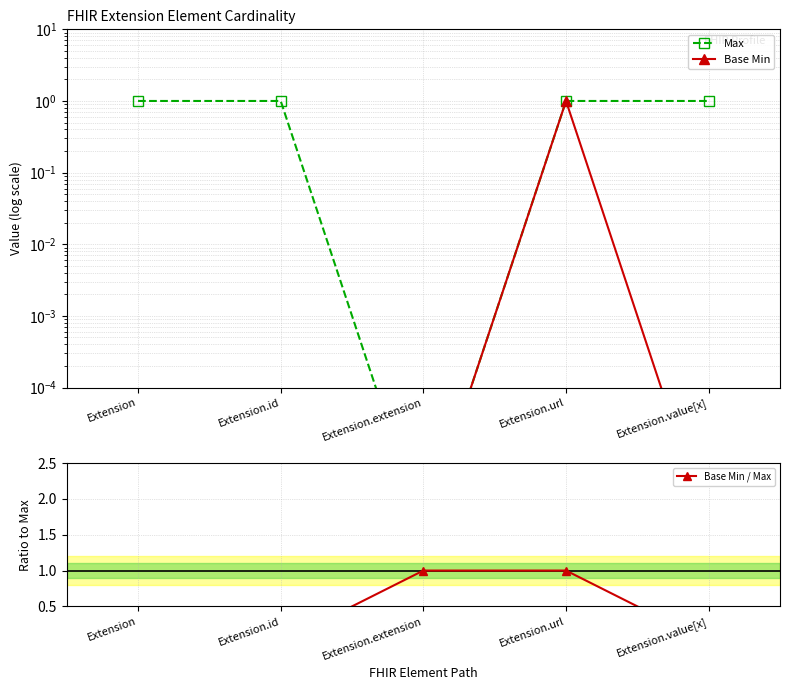

True or false: Max has more than 1 interior local peaks.

False